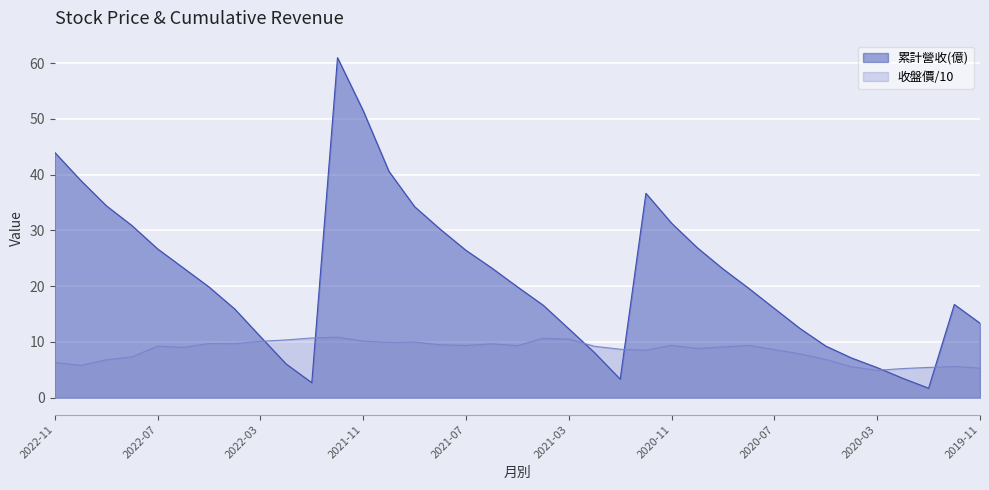

What is the label of the 15th point from the right?

2021-01